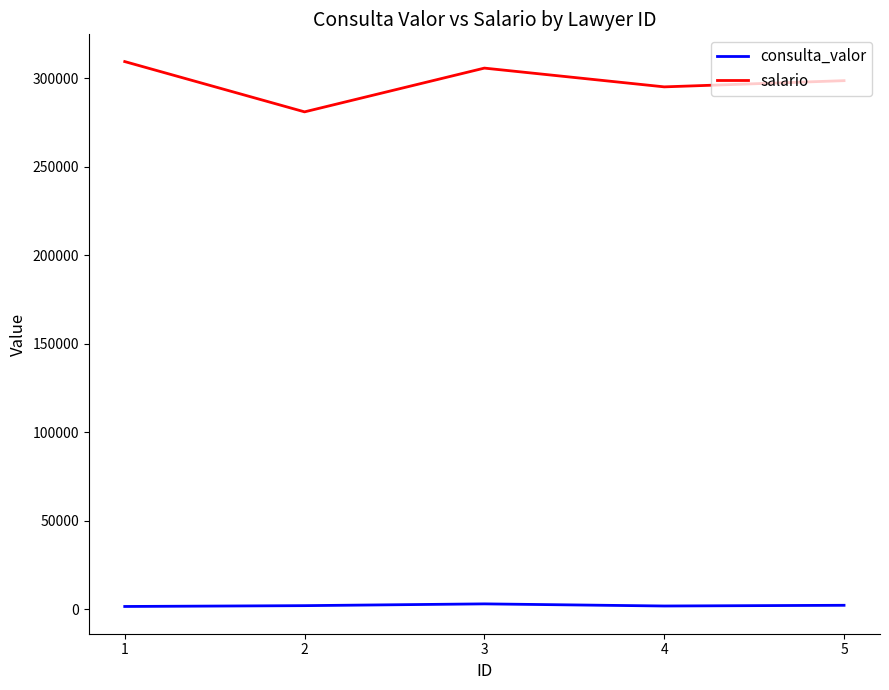

The value of salario at 3 is 305845.6. True or false?

True